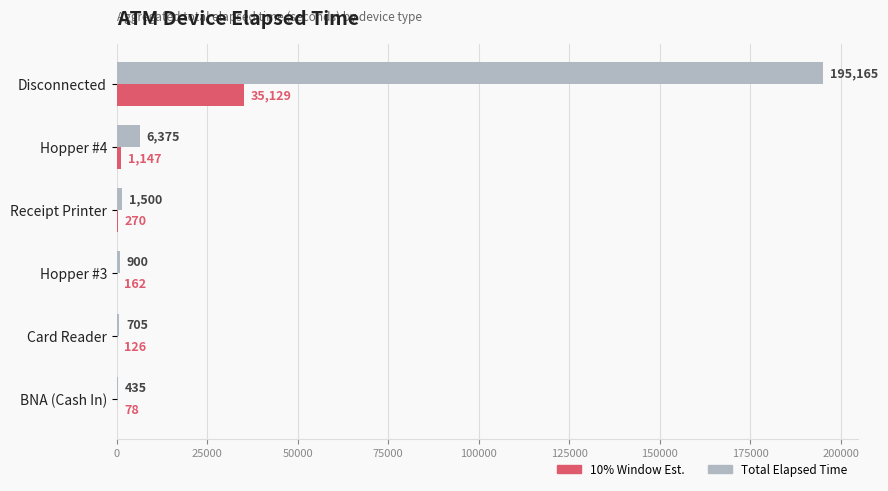

At which label is 10% Window Est. closest to 17603?

Hopper #4